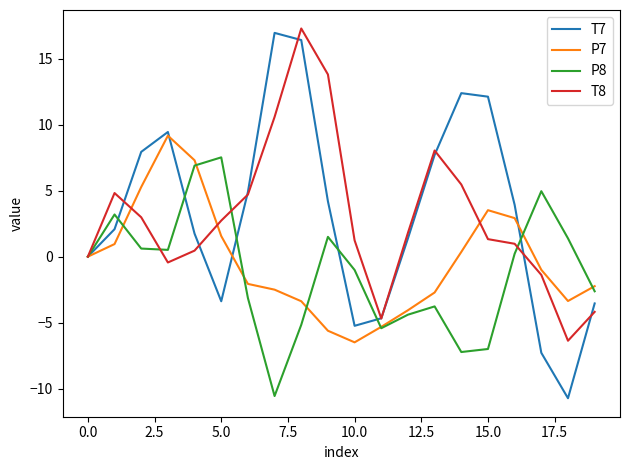

What is the highest value of the P7 series?

9.2